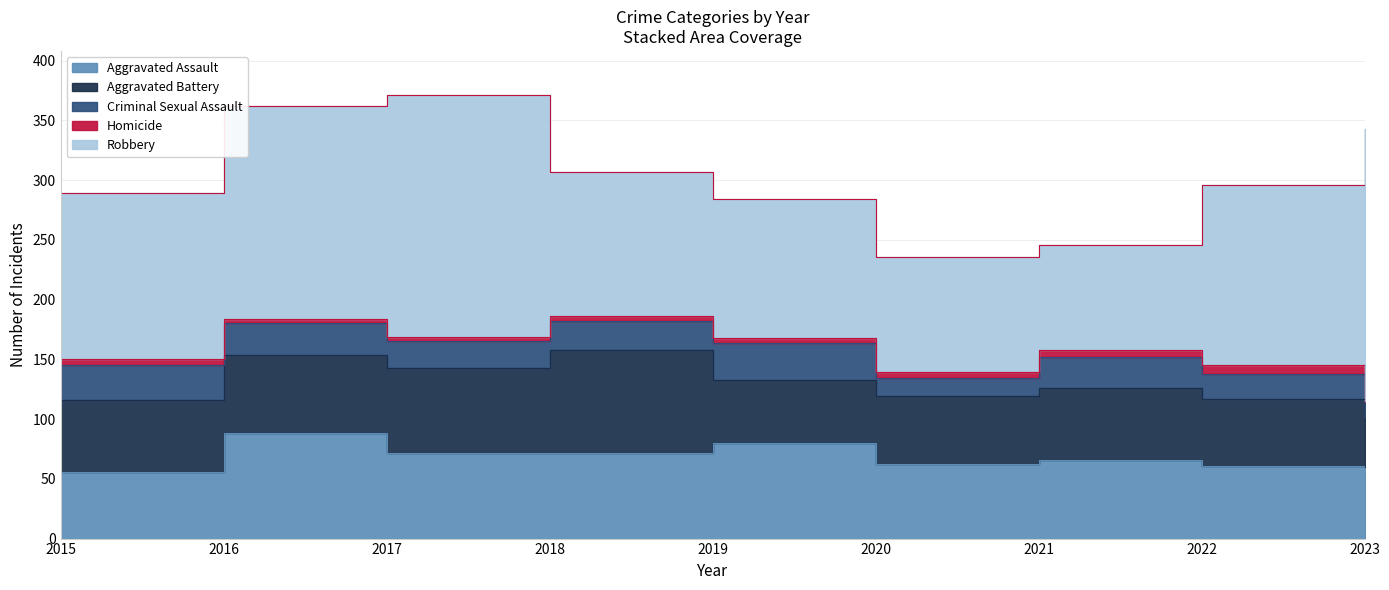

The value of Aggravated Assault at 2018 is 97. True or false?

False